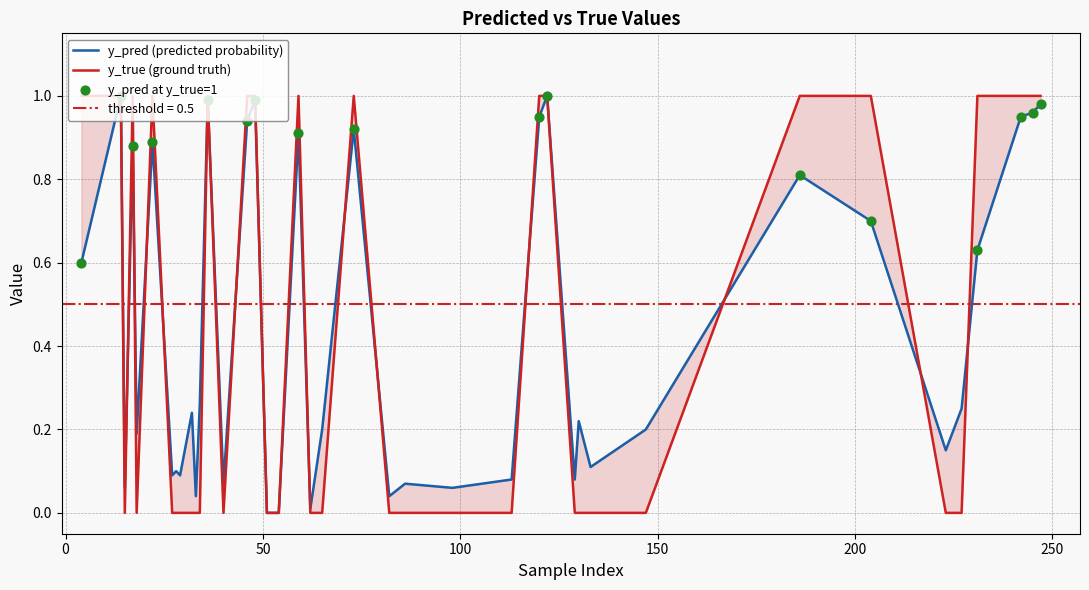

At how many categories does at least one series exceed 0?

38